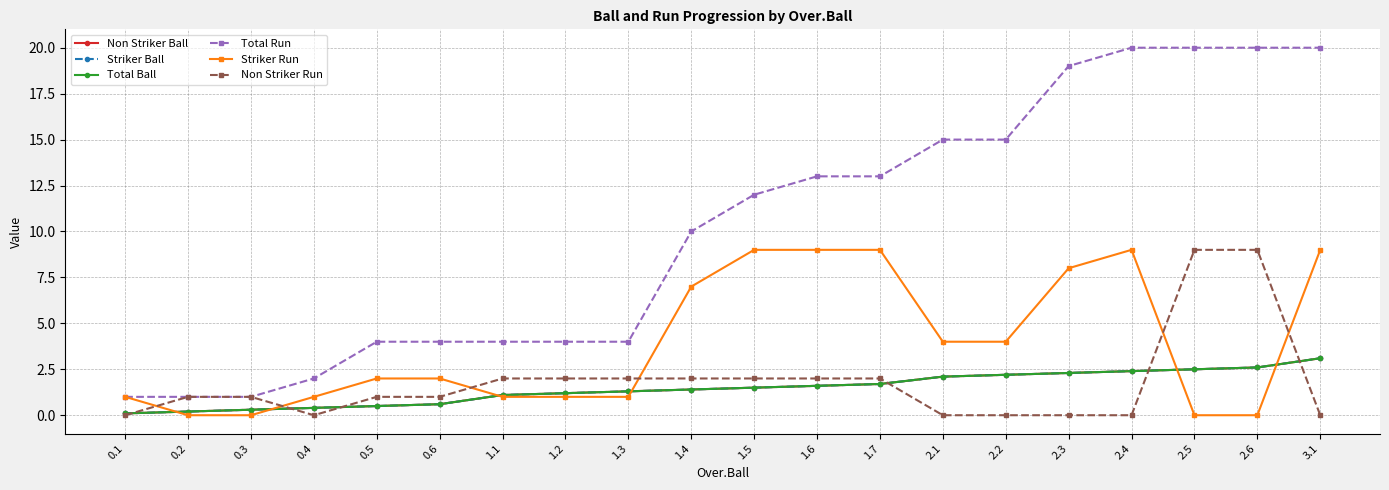

Which category has the lowest value across all series?

0.2